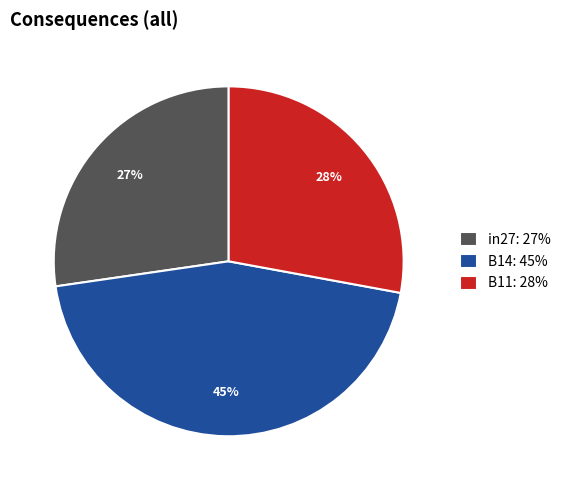

Is it true that in27 is 42% of the pie?

False